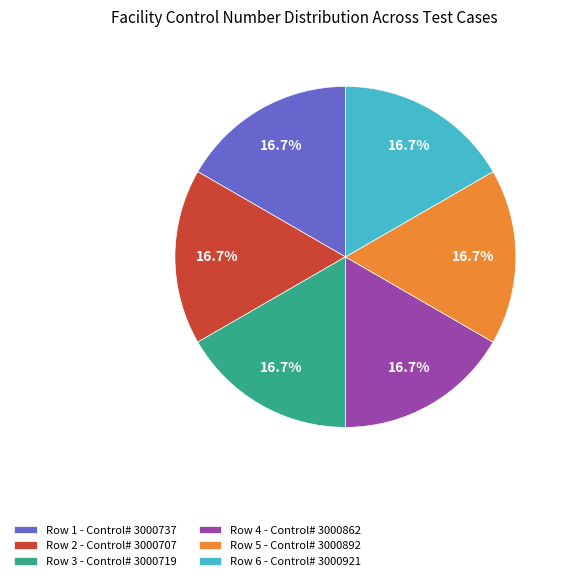

To the nearest percent, what is the combined percentage of Row 4 and Row 6?

33%